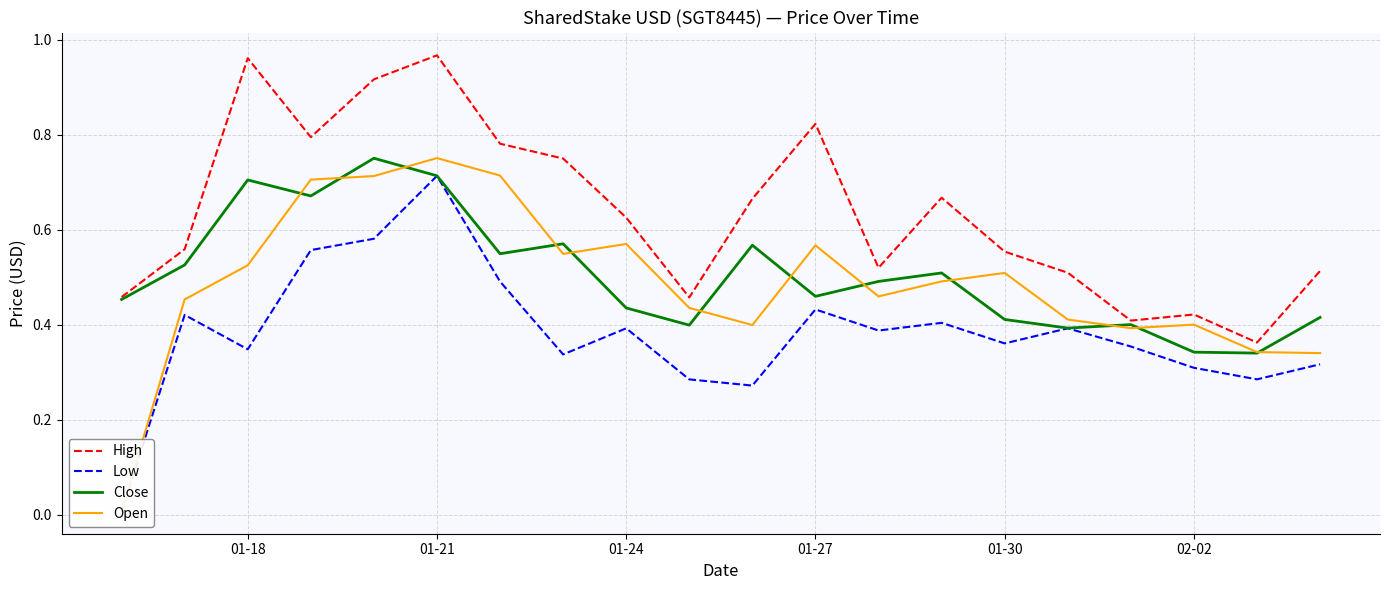

Is it true that High equals 1.2 at 01-27?

False